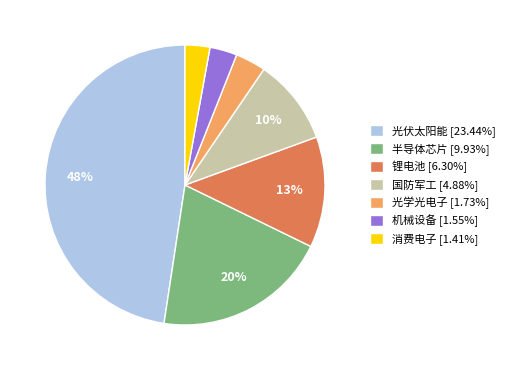

Approximately how many times larger is the value at 国防军工 [4.88%] compared to 锂电池 [6.30%]?

0.8